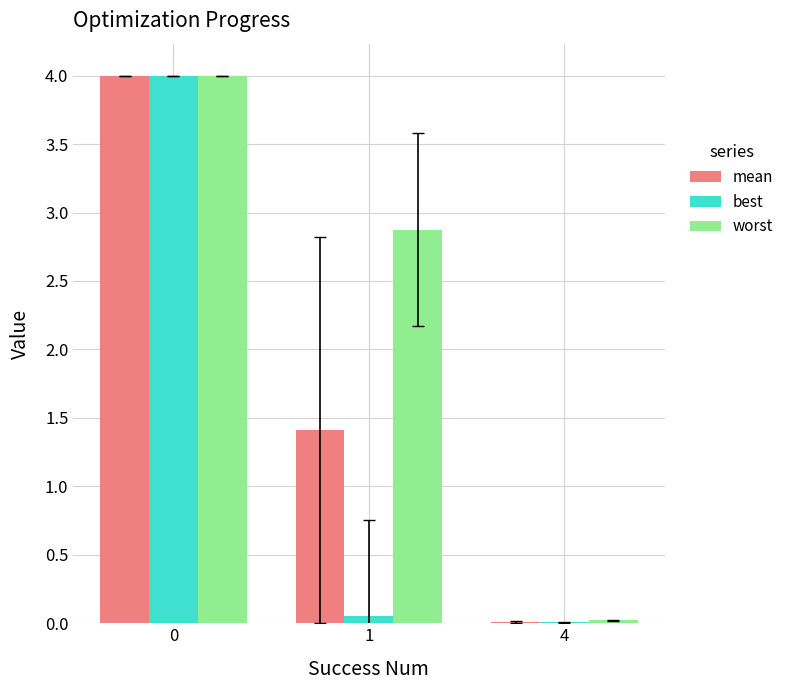

How many values in the worst series exceed 2?

2